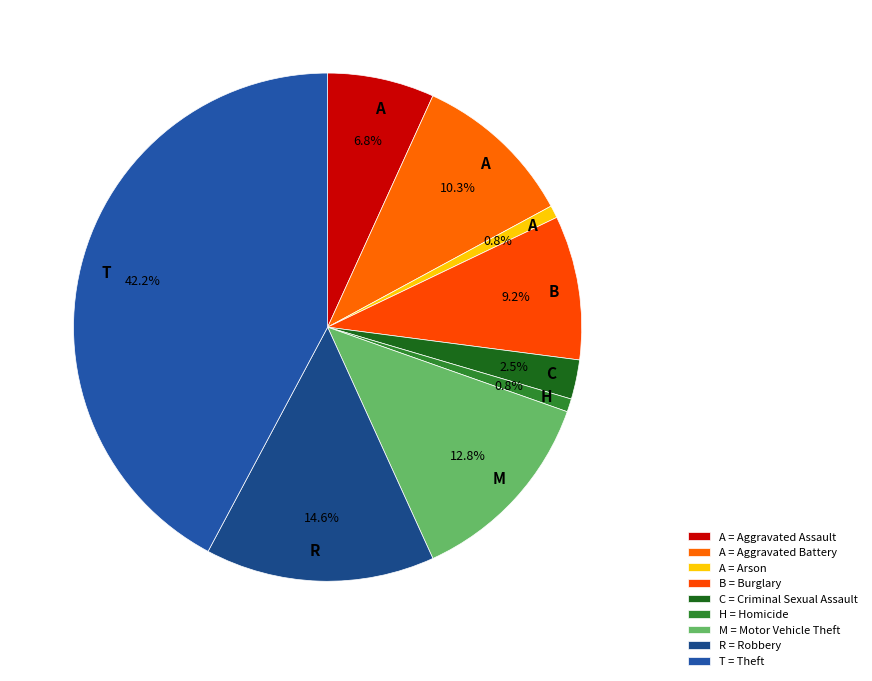

How many slices are in this pie chart?

9